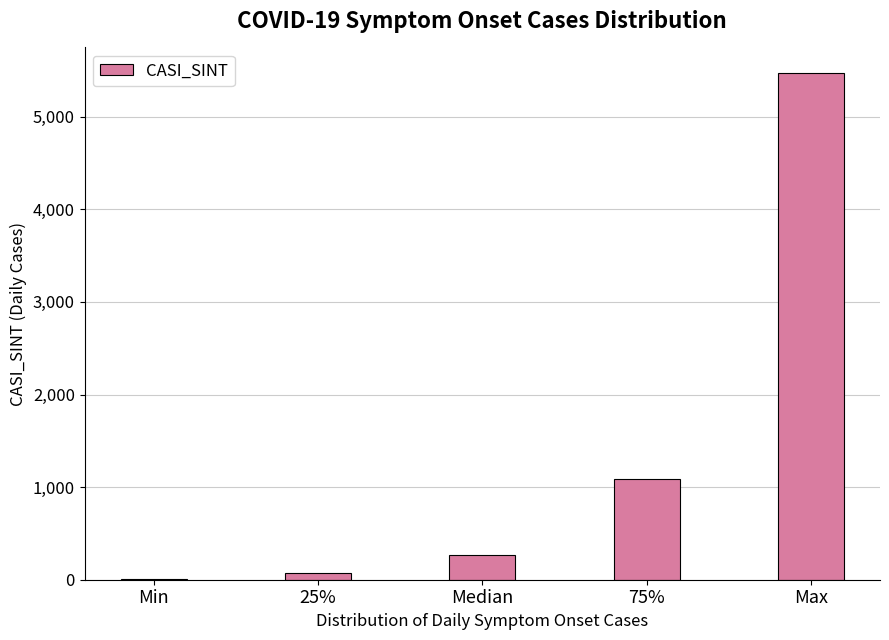

Where is the data nearest to the value 2741?

75%